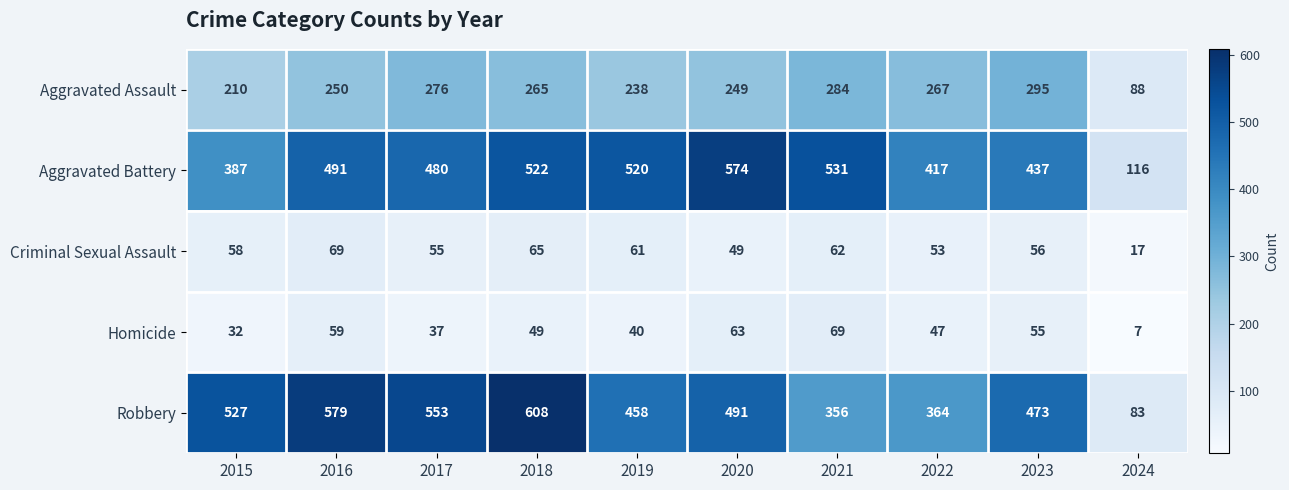

Which series has the widest spread of values?

Robbery